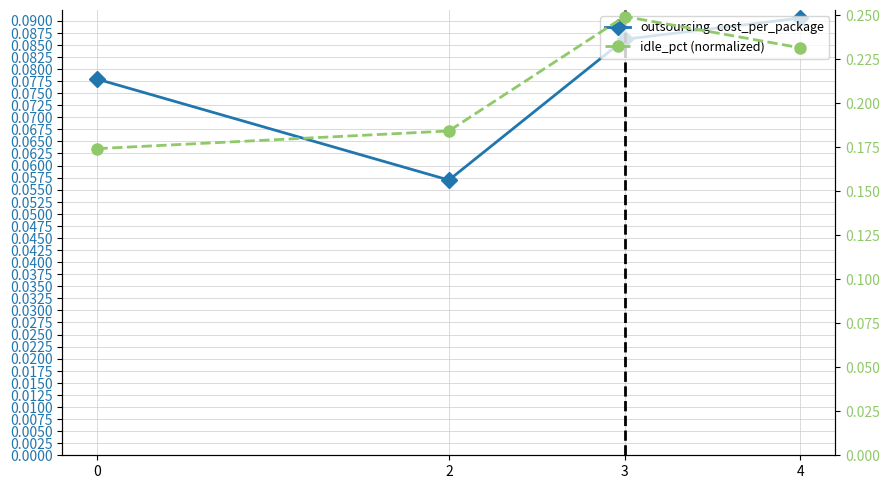

Reading left to right, list all the values displayed in this chart.

outsourcing_cost_per_package: 0.1	0.1	0.1	0.1
idle_pct (normalized): 0.2	0.2	0.2	0.2